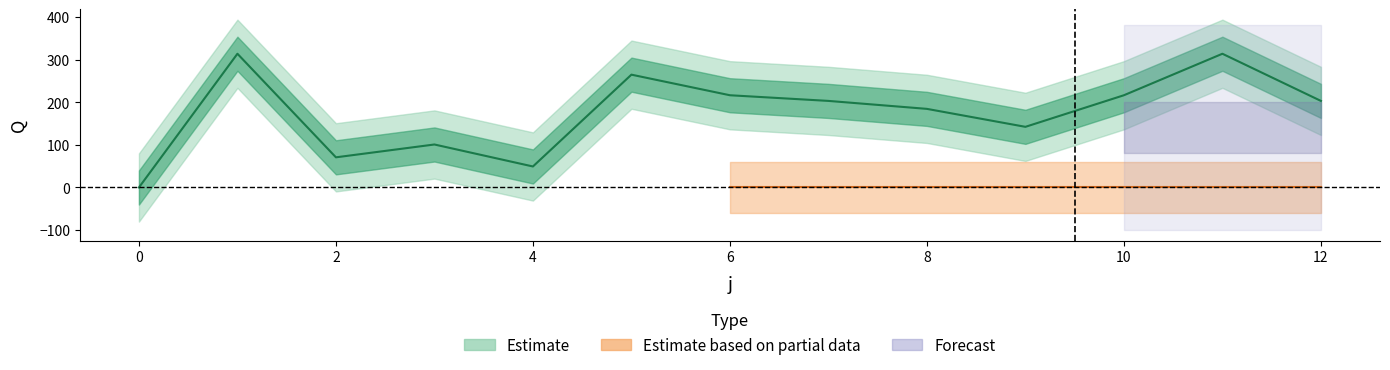

What is the difference between the second highest and second lowest values?

264.4